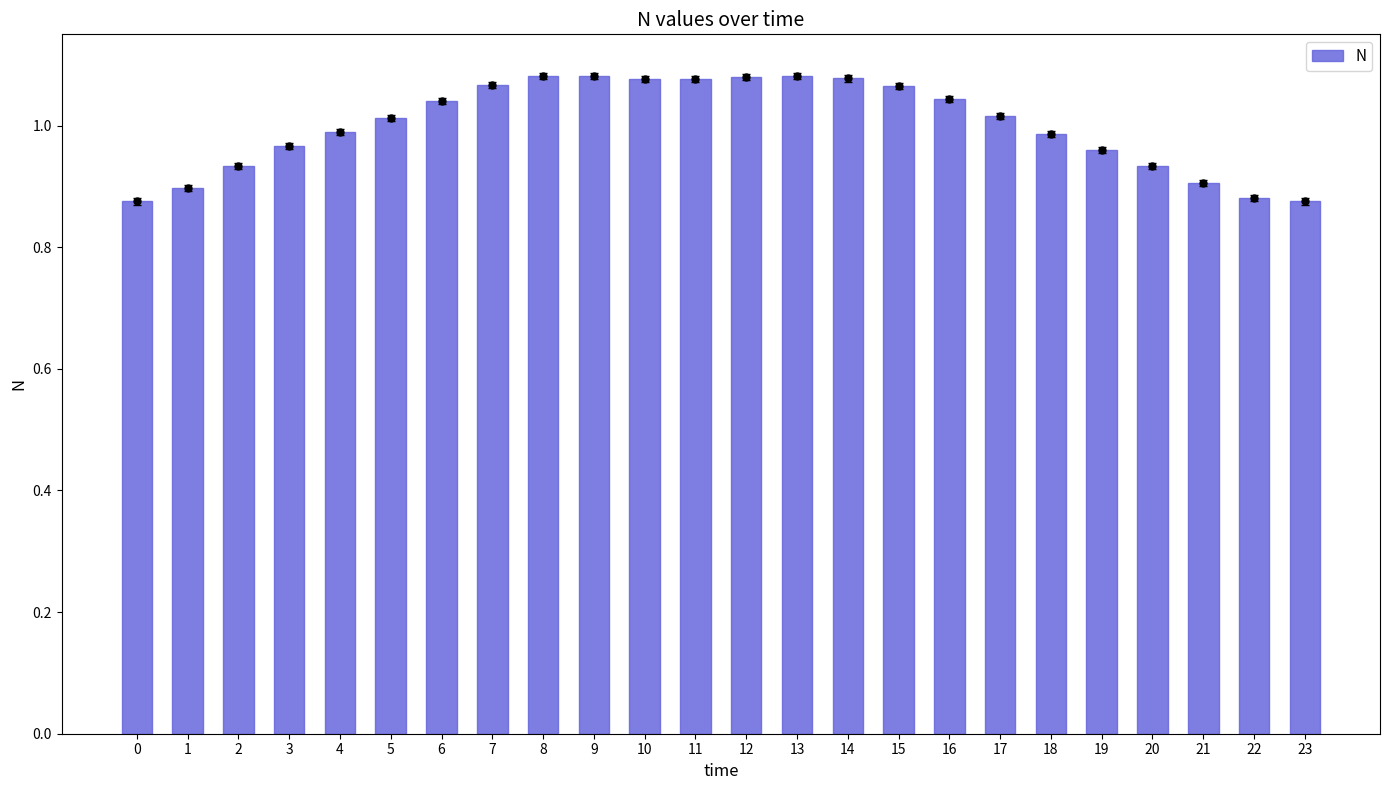

Reading right to left, list all the values displayed in this chart.

0.9	0.9	0.9	0.9	1.0	1.0	1.0	1.0	1.1	1.1	1.1	1.1	1.1	1.1	1.1	1.1	1.1	1.0	1.0	1.0	1.0	0.9	0.9	0.9